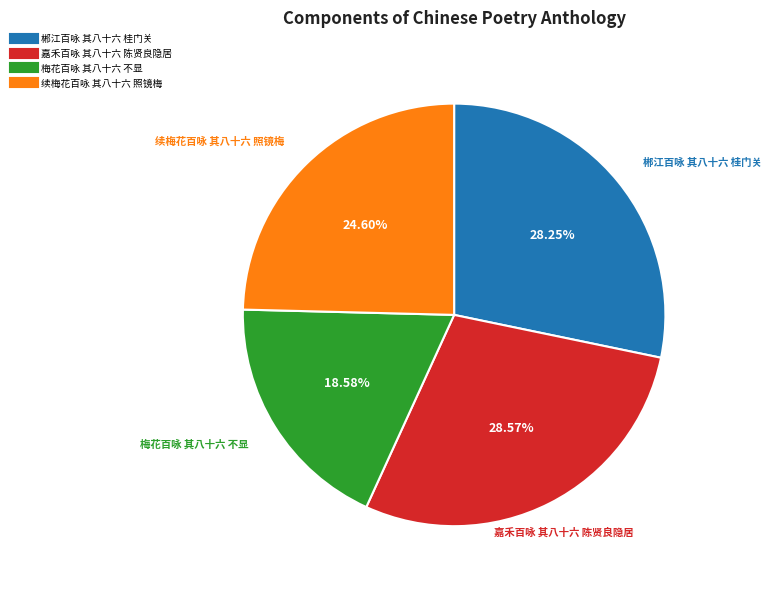

Which has a higher value, 续梅花百咏 其八十六 照镜梅 or 郴江百咏 其八十六 桂门关?

郴江百咏 其八十六 桂门关